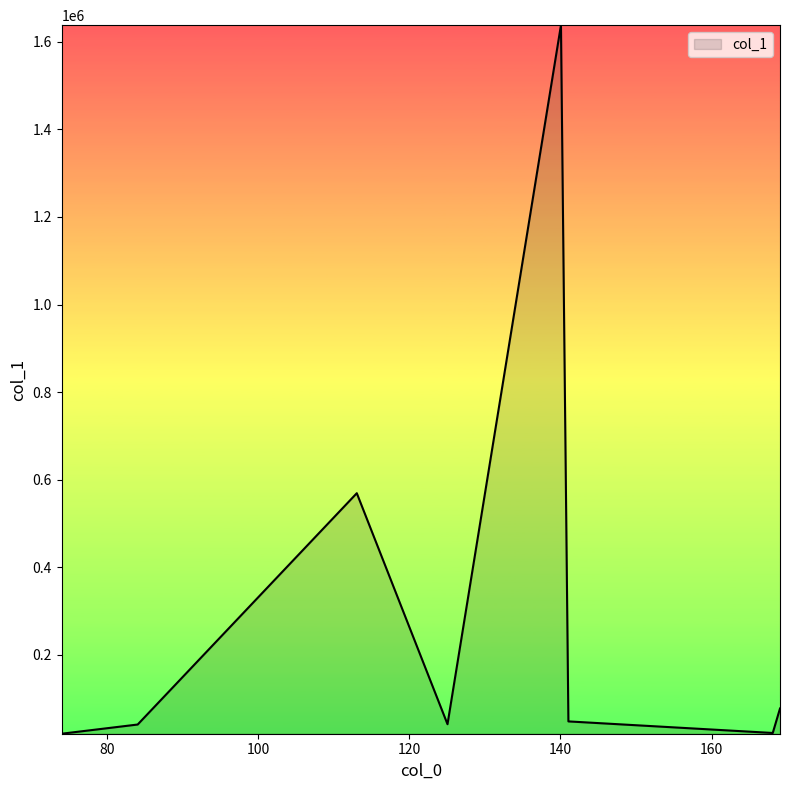

What is the average value?

307093.1